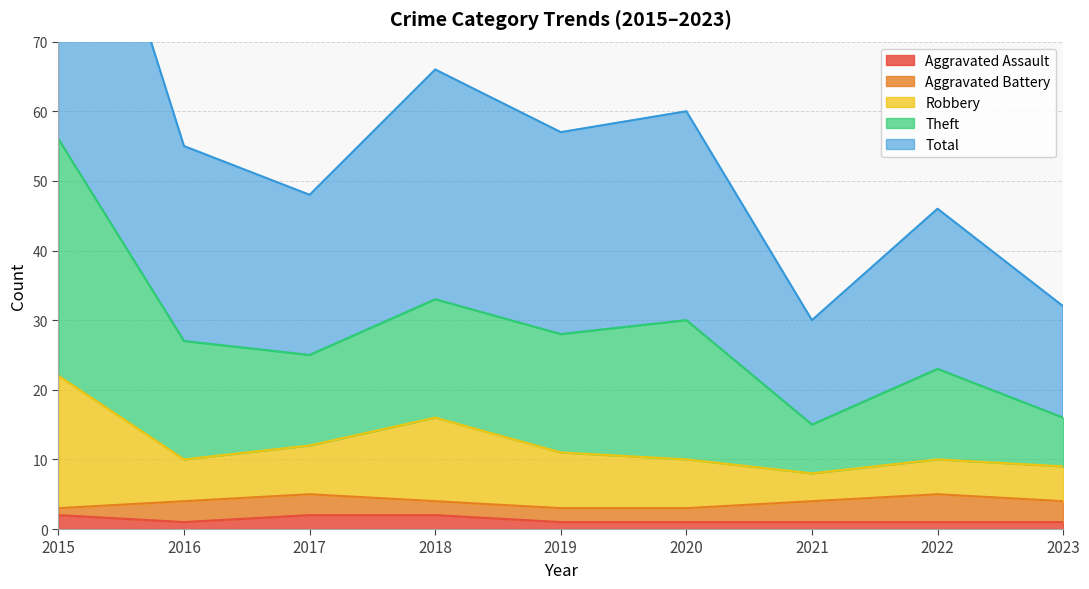

Is it true that Aggravated Assault equals 2 at 2017?

True